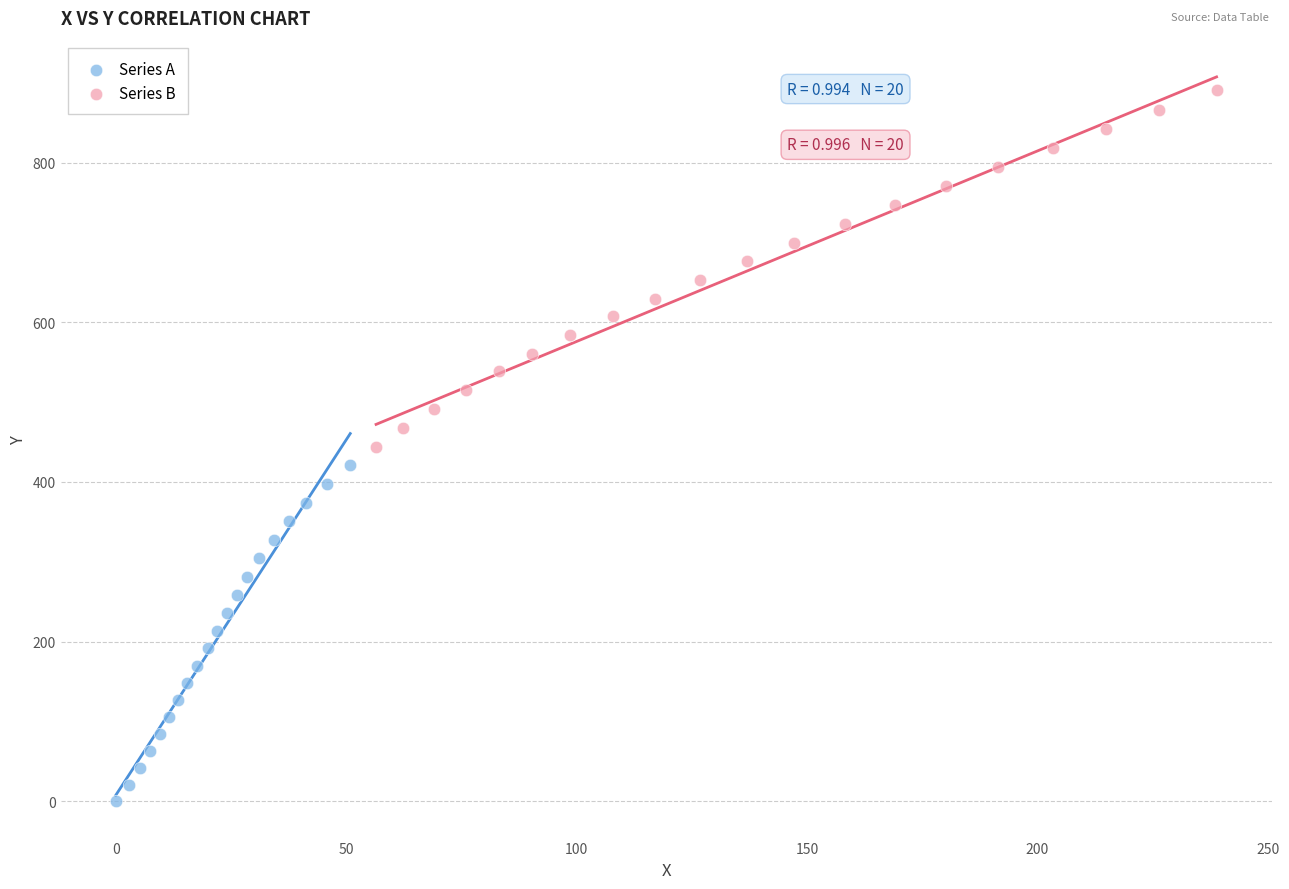

Which series contains the highest Y value?

Series B